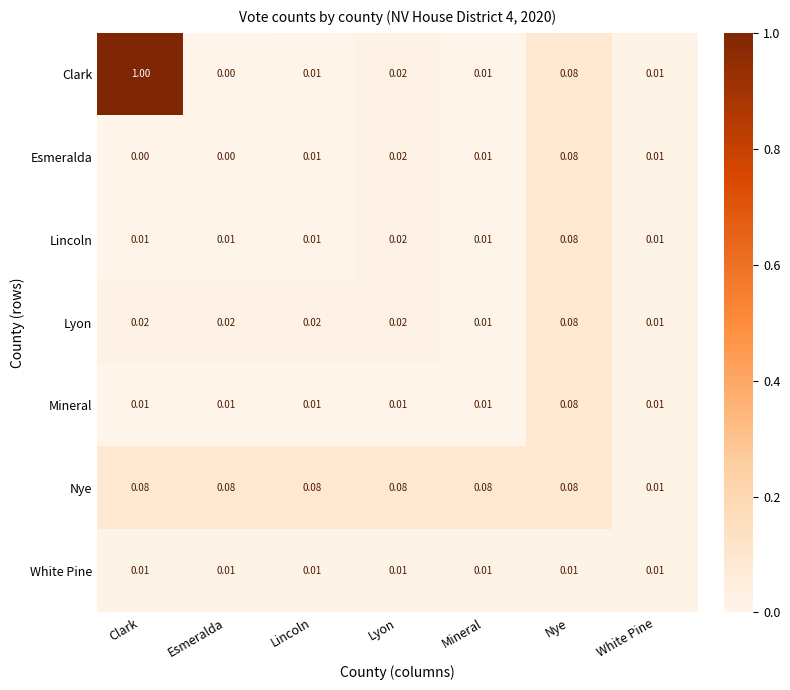

At which category is the sum across all series the highest?

Clark